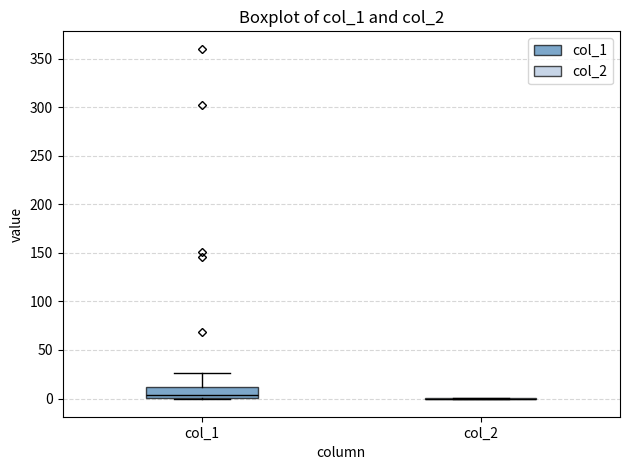

Reading left to right, transcribe this box plot: for each box, give where its median line is, the range the box spans, and where its two whiskers end, as read against the y-axis. The values are not printed on the chart, so give them approximately, as read against the axis.

col_1: median 5, box 0 to 10, whiskers 0 to 25
col_2: box collapsed to a line at 0, whiskers 0 to 0